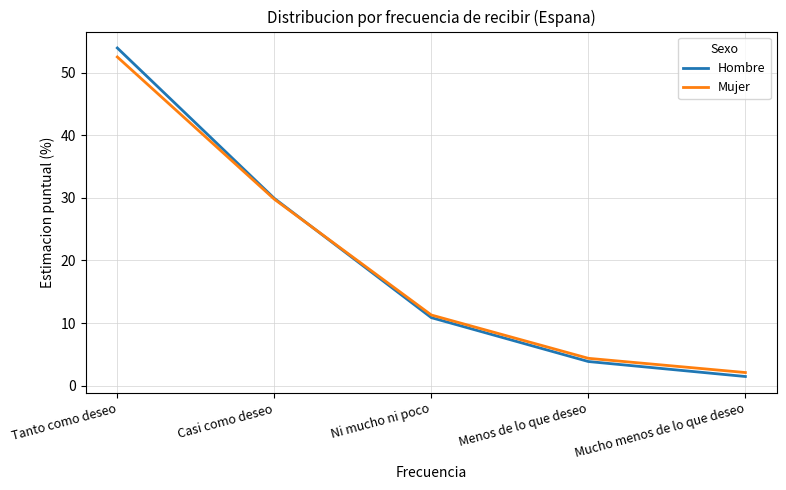

Which series has the widest spread of values?

Hombre